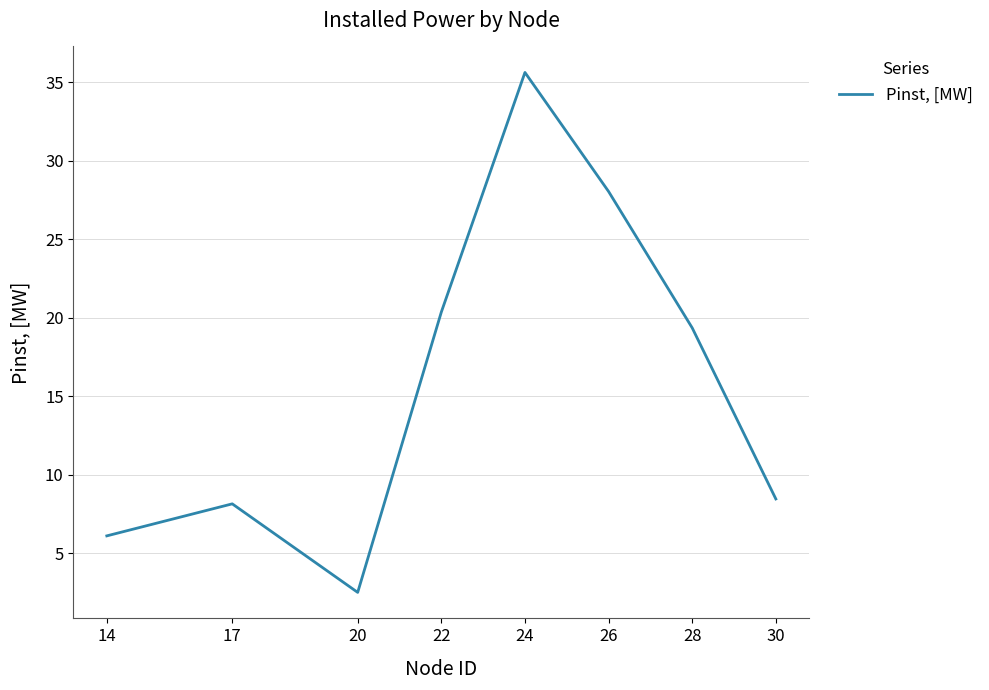

Rank the categories by value from highest to lowest.

24, 26, 22, 28, 30, 17, 14, 20